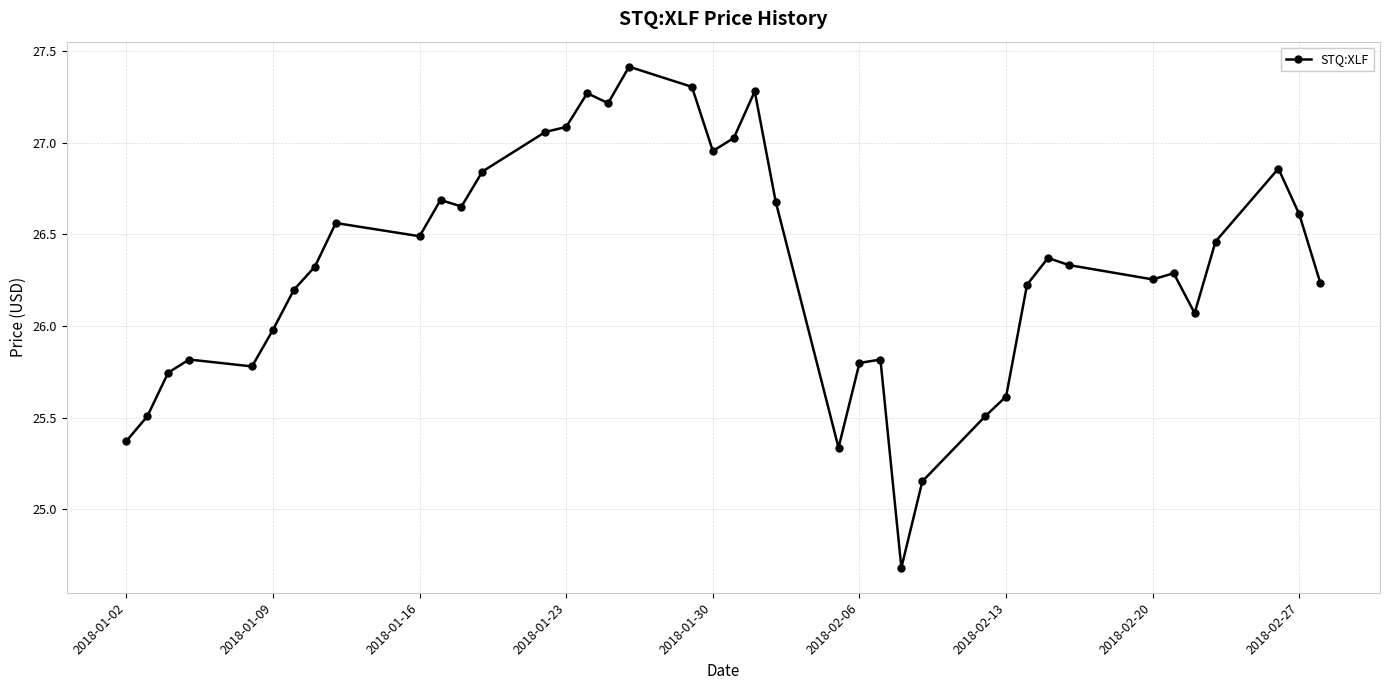

What is the difference between the second highest and second lowest values?

2.2